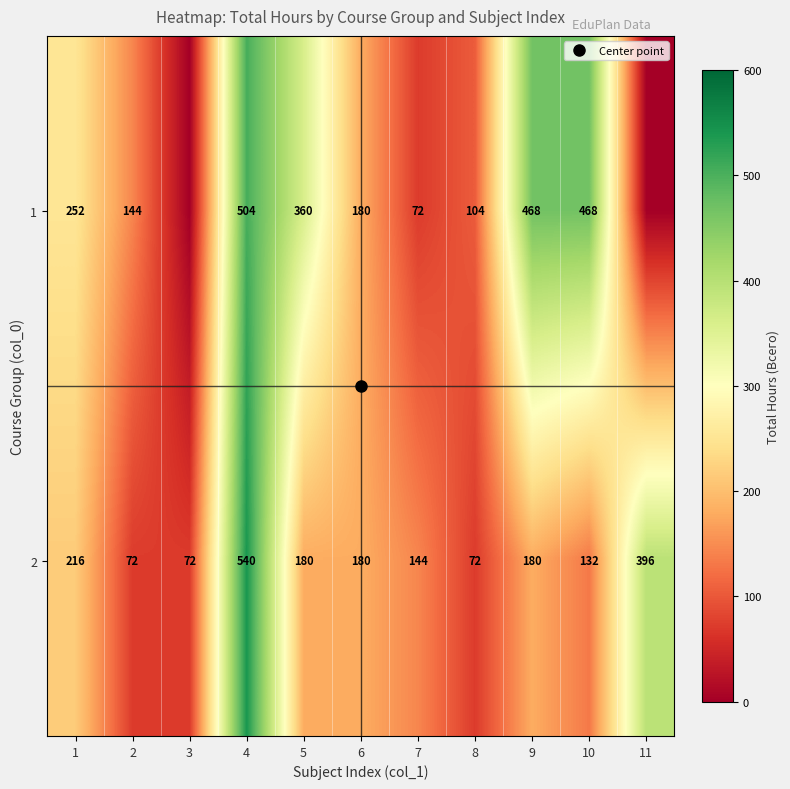

Which category has the highest value across all series?

4